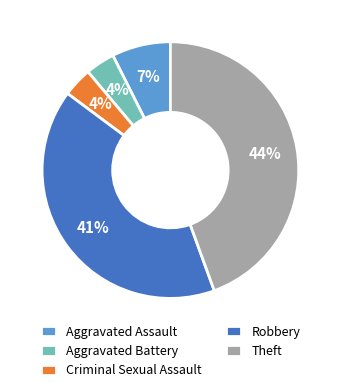

Count the number of slices in the pie.

5